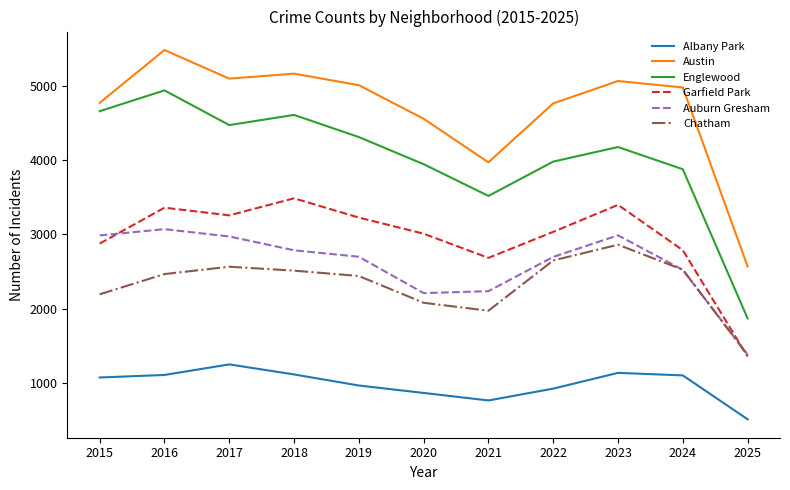

Is it true that Albany Park equals 734 at 2024?

False